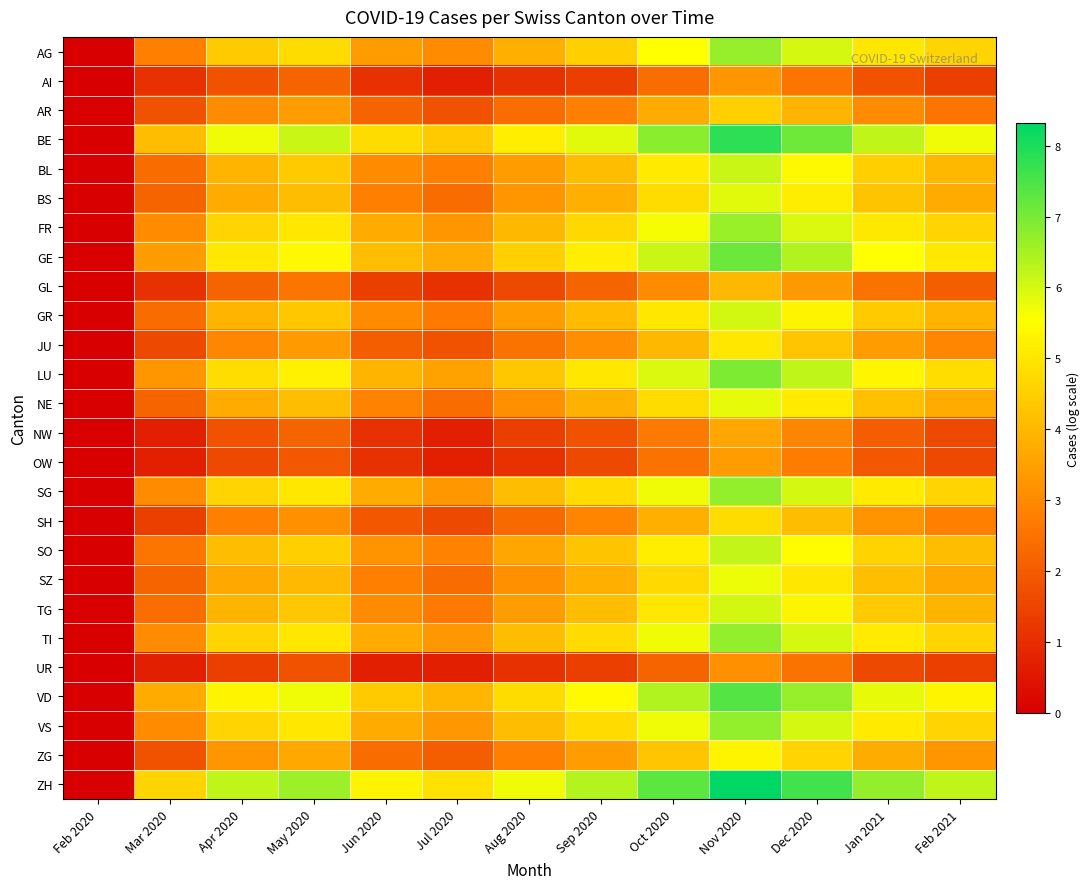

At how many categories does at least one series exceed 4?

12